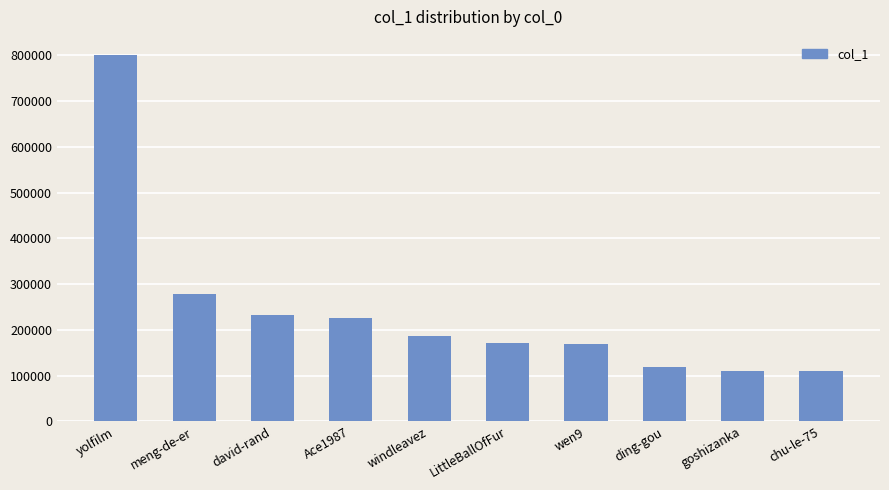

The chart shows a value of 231533 at david-rand. True or false?

True